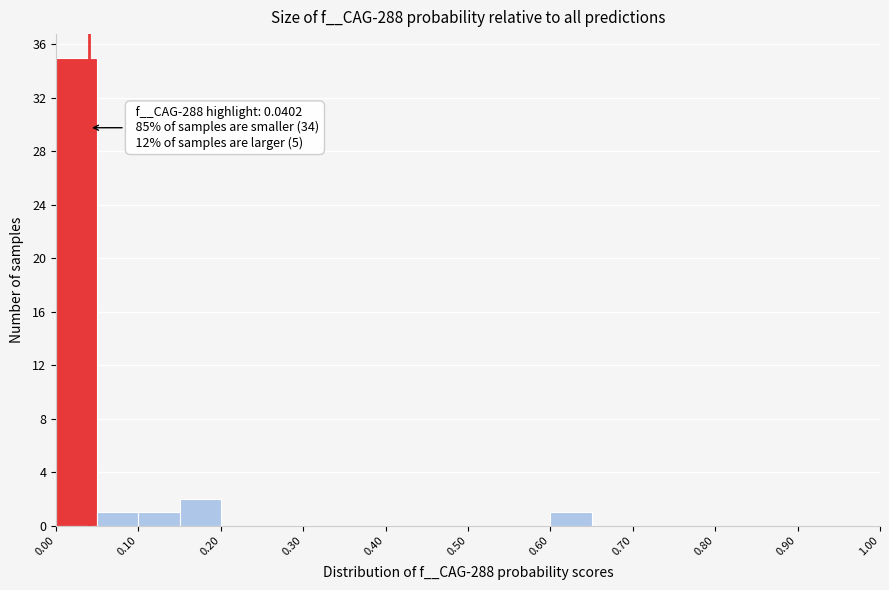

Over which range of the x-axis is the bar tallest?

0.00 to 0.05